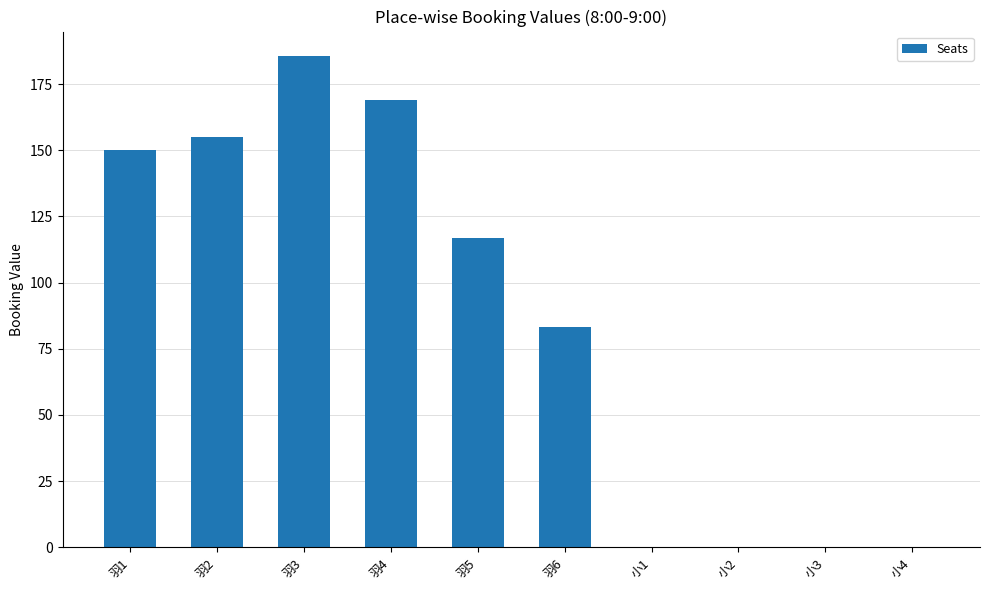

What is the greatest value displayed?

185.6